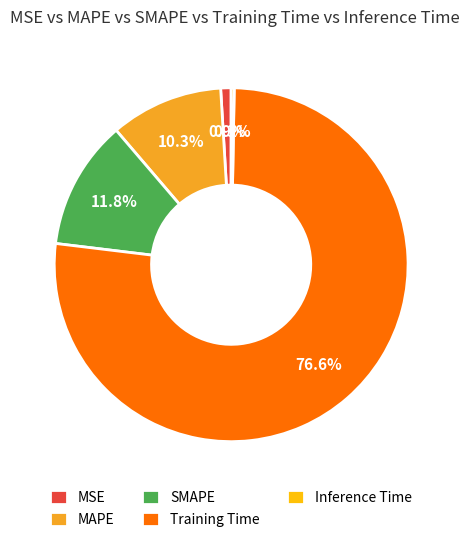

How much of the chart is everything except SMAPE?

88.2%